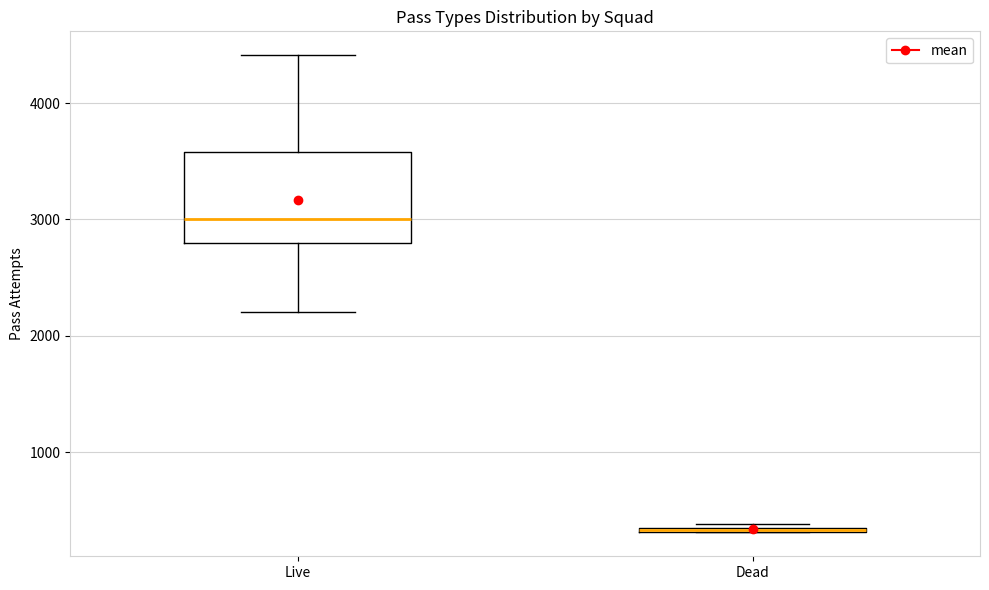

Where does the median line of the box for Live sit on the y-axis? The values are not printed on the chart, so give them approximately, as read against the axis.

3000